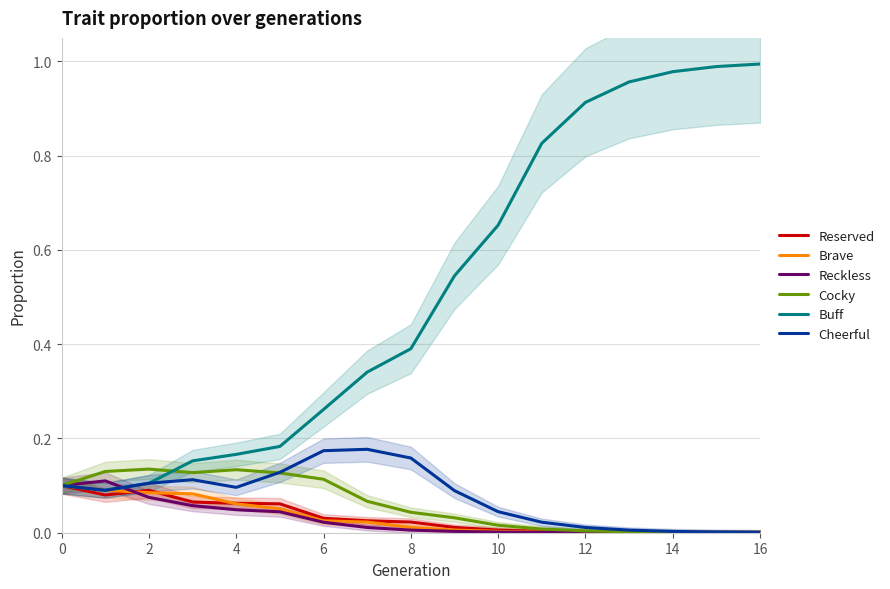

List the series in order of their peak value, highest first.

Buff, Cheerful, Cocky, Reckless, Reserved, Brave